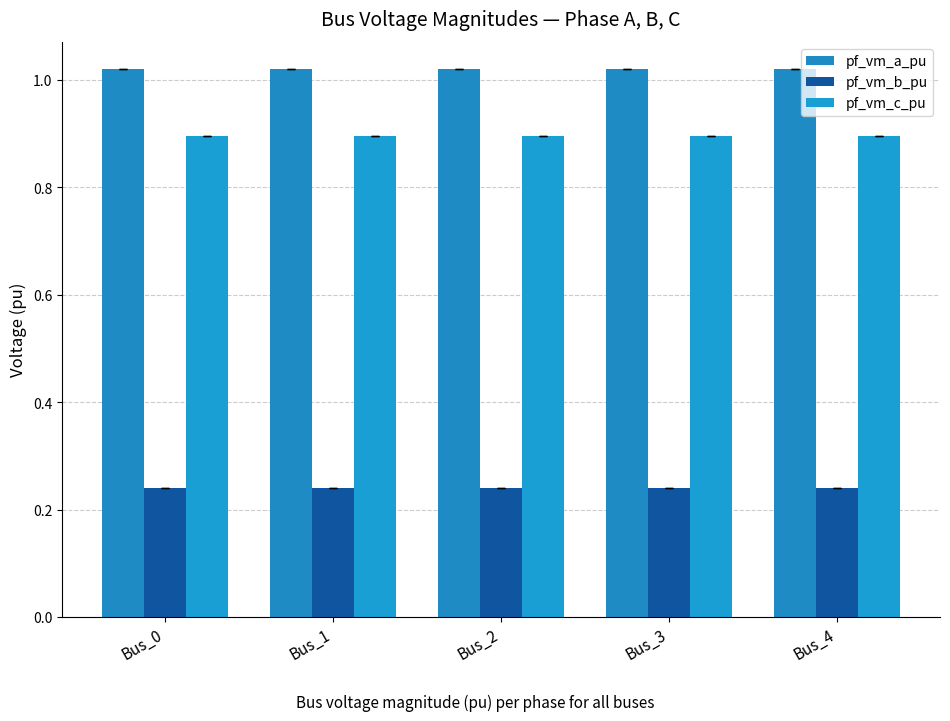

What is the spread (max minus min) of values at Bus_1?

0.8